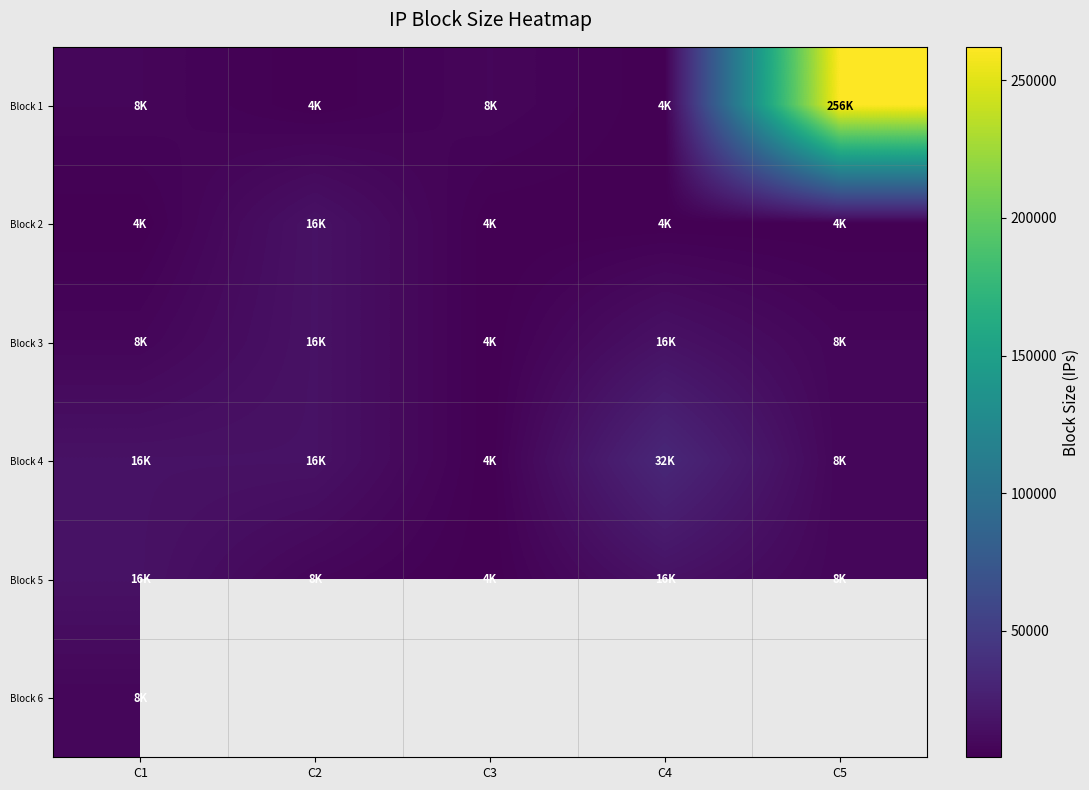

Which label corresponds to the smallest value in the chart?

C2